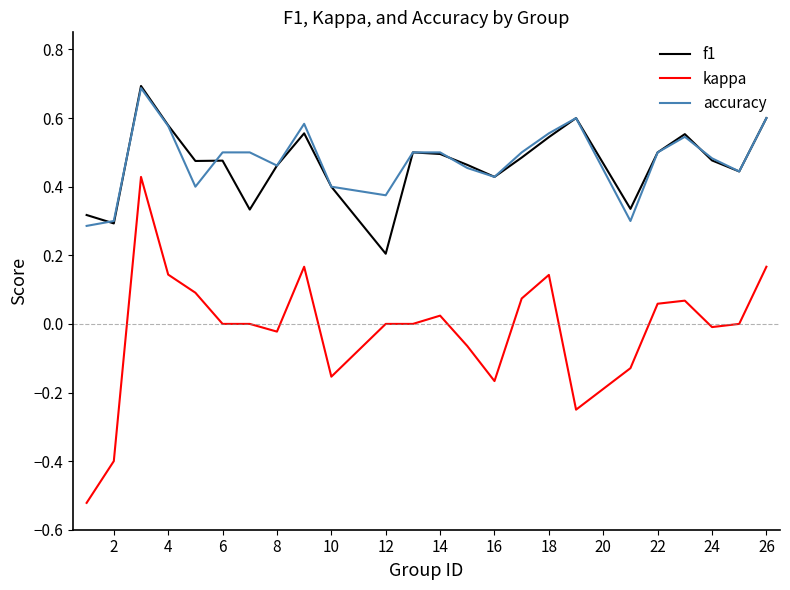

True or false: f1 and kappa cross at least once.

False